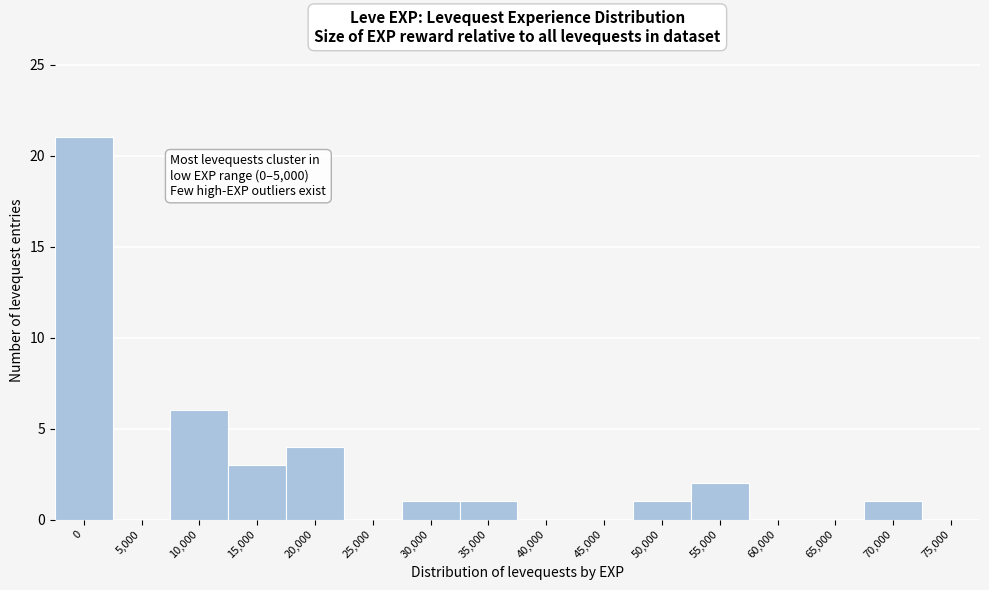

Reading left to right, list all the values displayed in this chart.

0=21	5,000=0	10,000=6	15,000=3	20,000=4	25,000=0	30,000=1	35,000=1	40,000=0	45,000=0	50,000=1	55,000=2	60,000=0	65,000=0	70,000=1	75,000=0